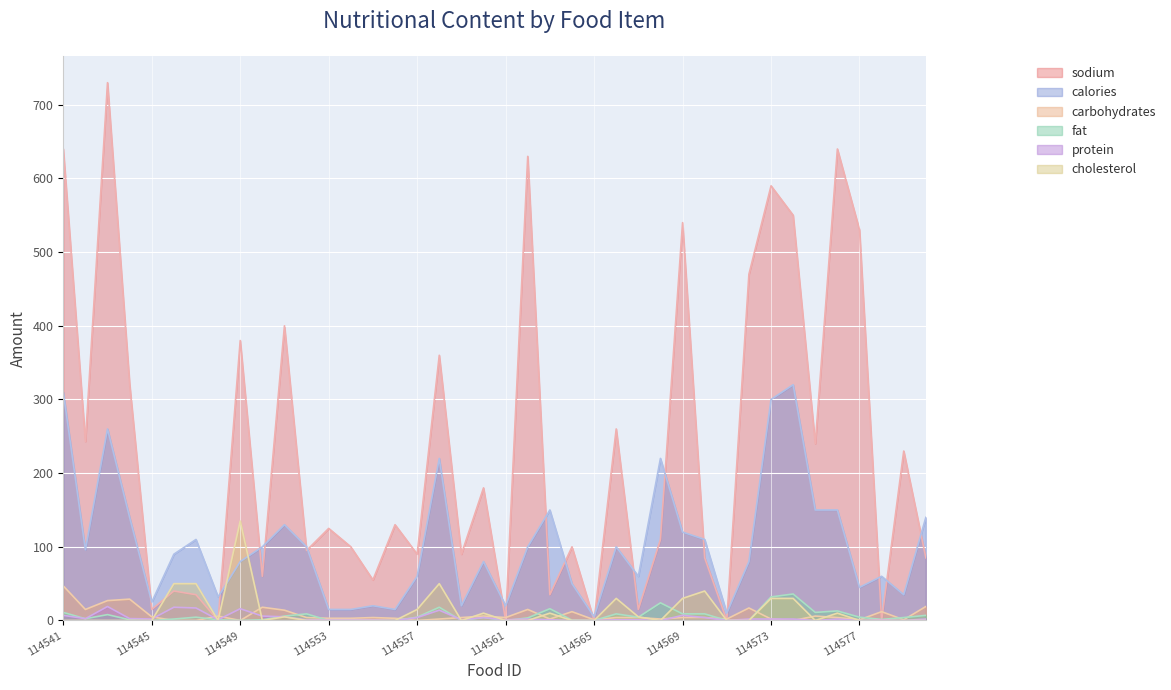

Rank the categories by carbohydrates value from lowest to highest.

114546, 114547, 114549, 114557, 114574, 114565, 114577, 114579, 114558, 114563, 114568, 114571, 114573, 114553, 114554, 114556, 114552, 114555, 114559, 114561, 114566, 114567, 114569, 114570, 114576, 114545, 114548, 114560, 114575, 114564, 114578, 114551, 114542, 114562, 114572, 114550, 114580, 114543, 114544, 114541